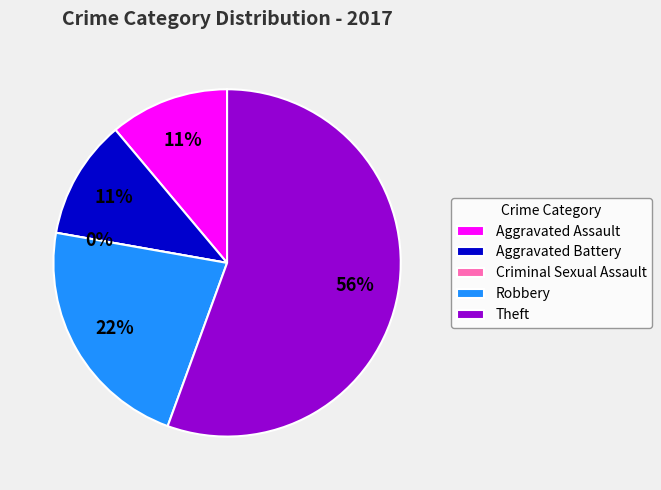

What percentage do Aggravated Battery and Aggravated Assault together represent?

22.2%